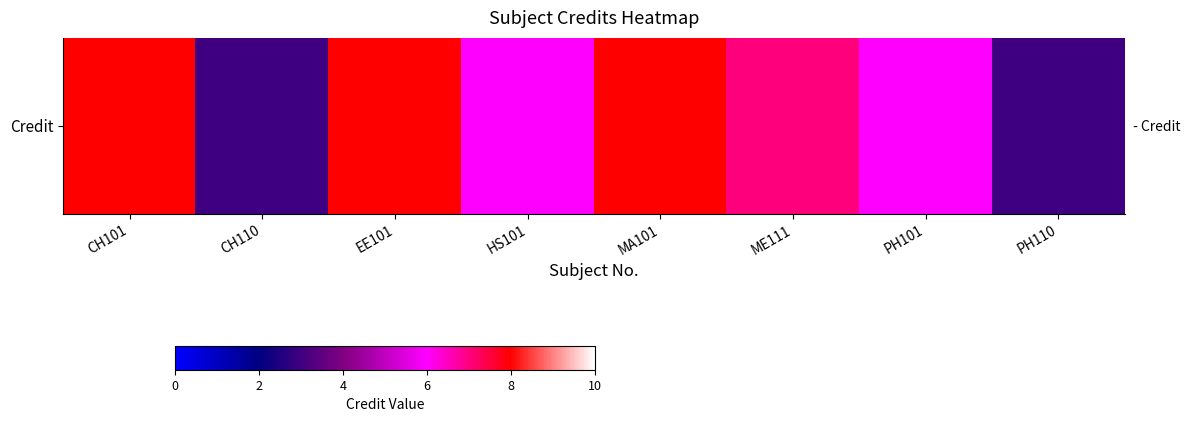

The chart shows a value of 8 at EE101. True or false?

True